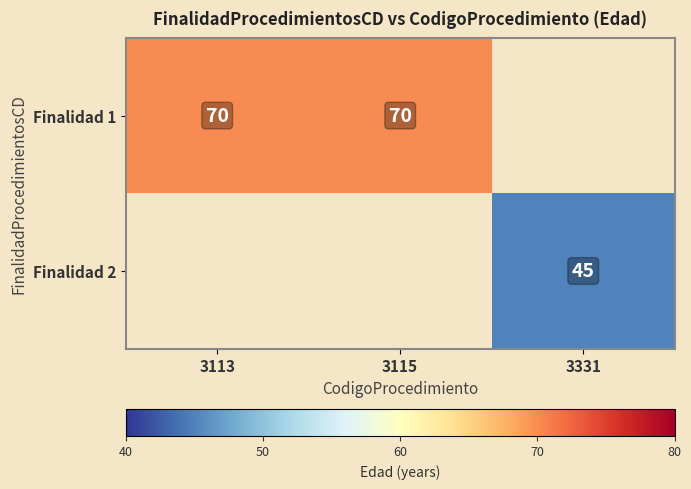

True or false: Finalidad 2 has a value of 15 at 3331.

False